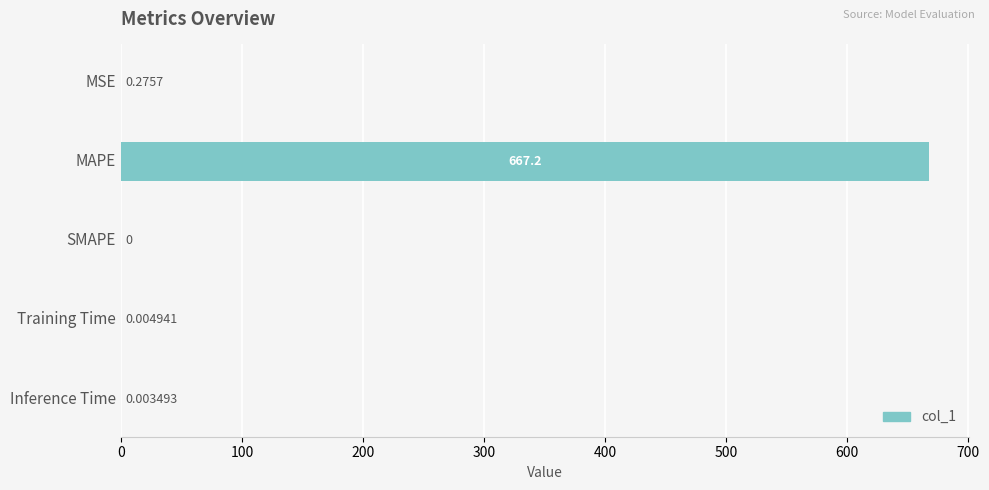

Which label corresponds to the largest value in the chart?

MAPE